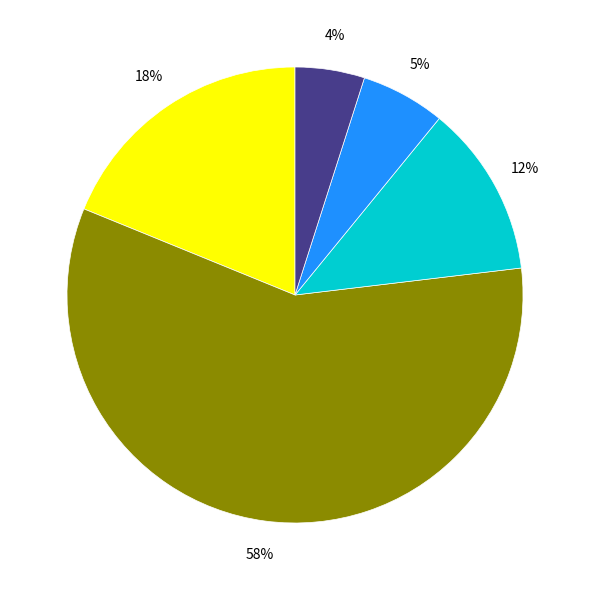

Does n=14 account for over 50% of the chart?

No